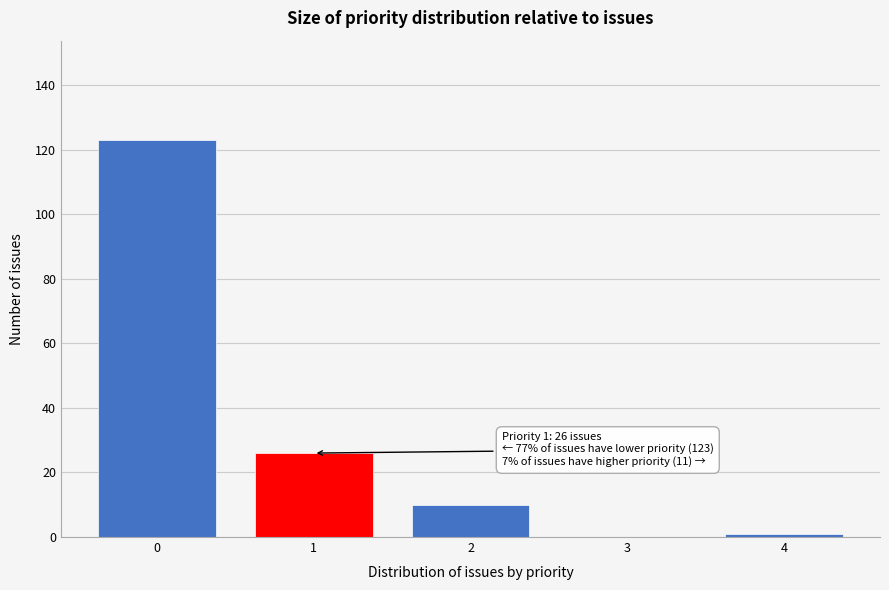

Reading left to right, what are all the values shown in this chart?

0=123	1=26	2=10	3=0	4=1